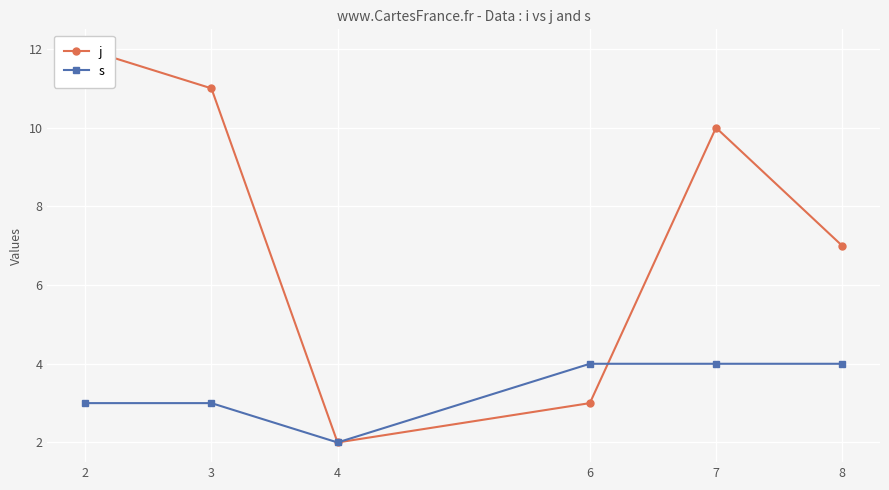

Which category has the highest value across all series?

2